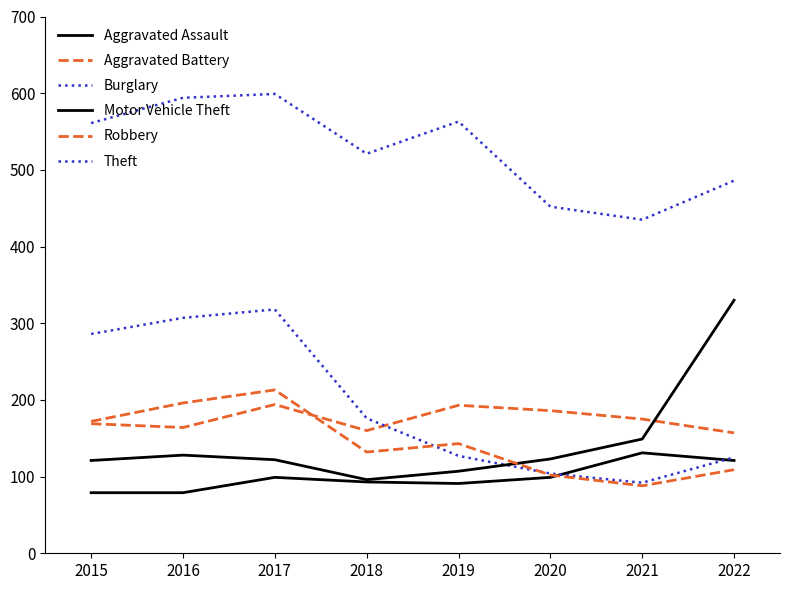

True or false: Theft and Burglary intersect in this chart.

False